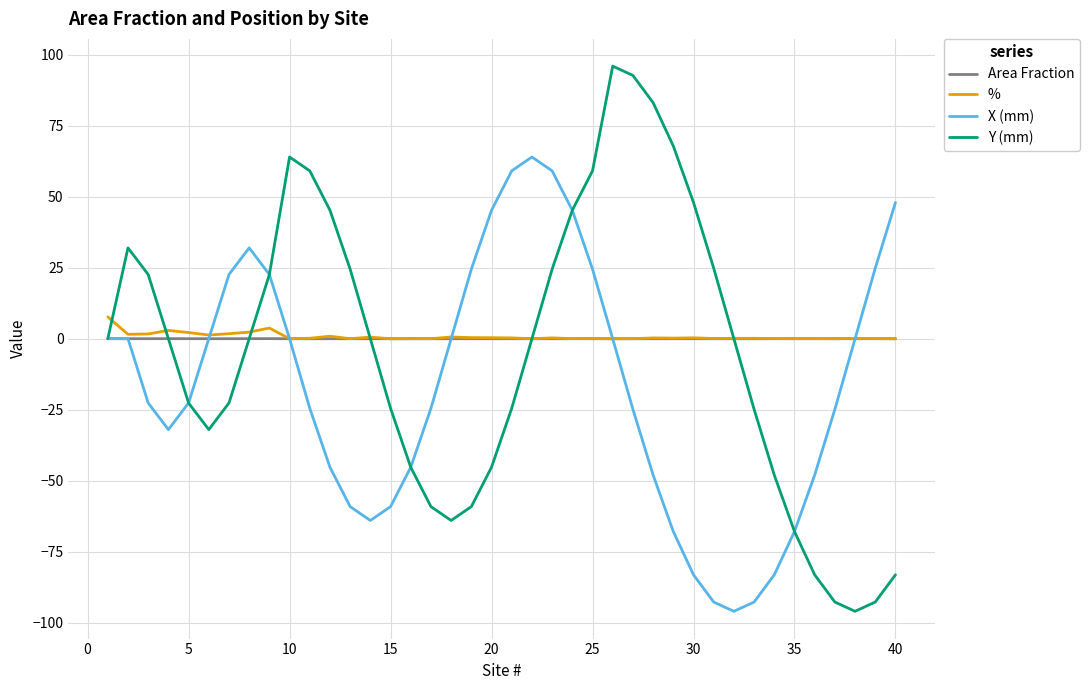

Which series has the largest range (max minus min)?

Y (mm)